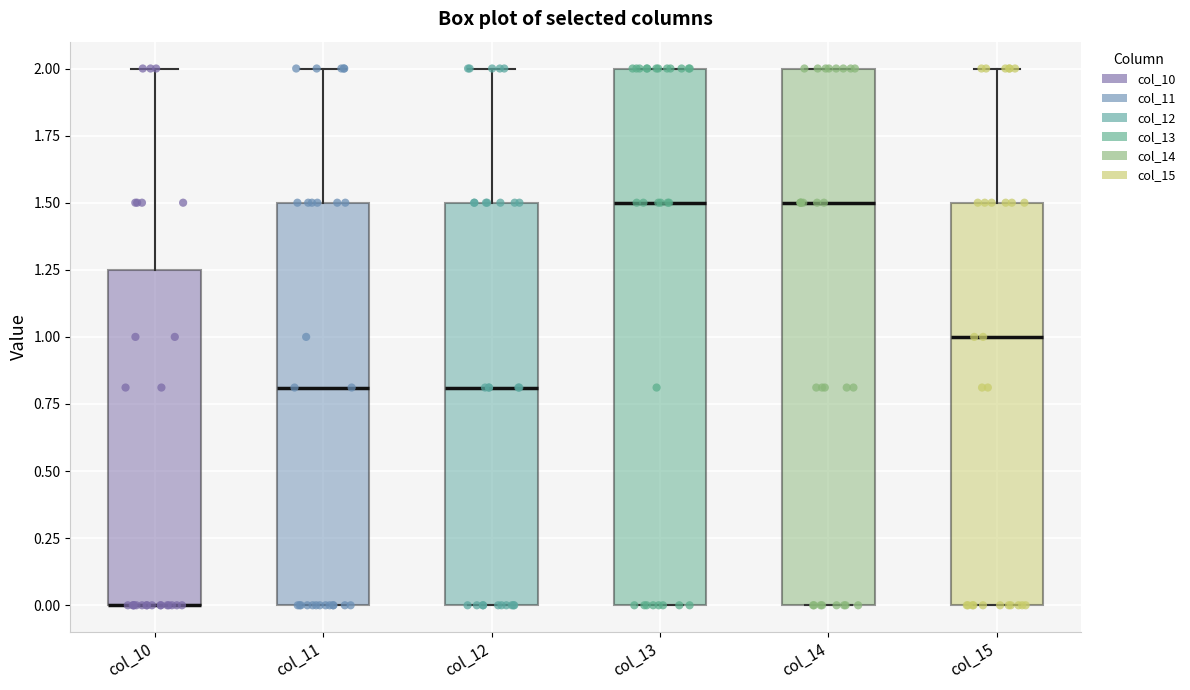

Reading left to right, transcribe this box plot: for each box, give where its median line is, the range the box spans, and where its two whiskers end, as read against the y-axis. The values are not printed on the chart, so give them approximately, as read against the axis.

col_10: median 0.00 (drawn on the box's lower edge), box 0.00 to 1.25, whiskers 0.00 to 2.00
col_11: median 0.80, box 0.00 to 1.50, whiskers 0.00 to 2.00
col_12: median 0.80, box 0.00 to 1.50, whiskers 0.00 to 2.00
col_13: median 1.50, box 0.00 to 2.00, whiskers 0.00 to 2.00
col_14: median 1.50, box 0.00 to 2.00, whiskers 0.00 to 2.00
col_15: median 1.00, box 0.00 to 1.50, whiskers 0.00 to 2.00